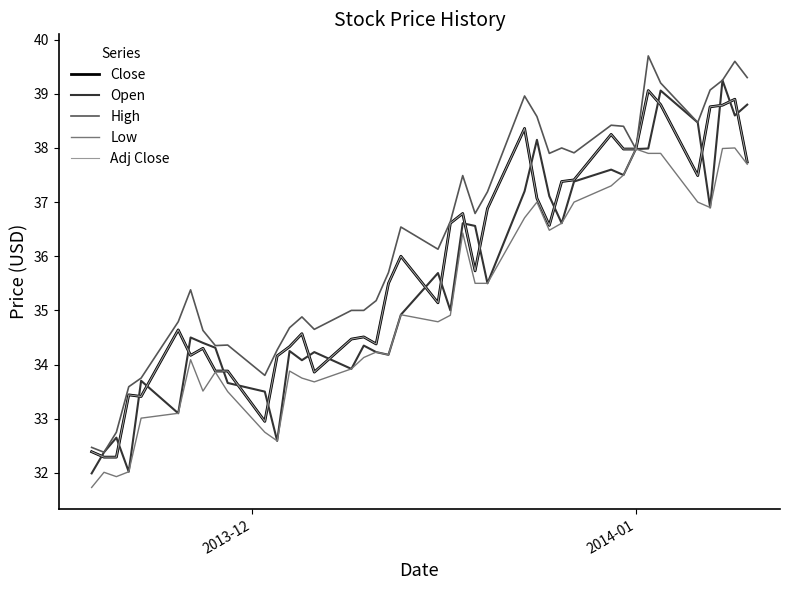

What is the sum of all Open values?

1420.9